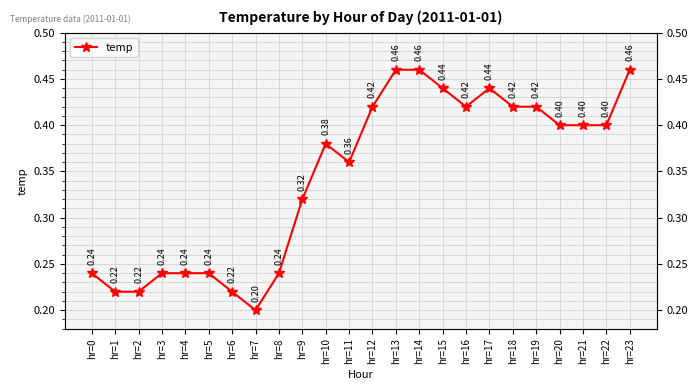

Reading left to right, extract all data points from this chart.

hr=0=0.2	hr=1=0.2	hr=2=0.2	hr=3=0.2	hr=4=0.2	hr=5=0.2	hr=6=0.2	hr=7=0.2	hr=8=0.2	hr=9=0.3	hr=10=0.4	hr=11=0.4	hr=12=0.4	hr=13=0.5	hr=14=0.5	hr=15=0.4	hr=16=0.4	hr=17=0.4	hr=18=0.4	hr=19=0.4	hr=20=0.4	hr=21=0.4	hr=22=0.4	hr=23=0.5